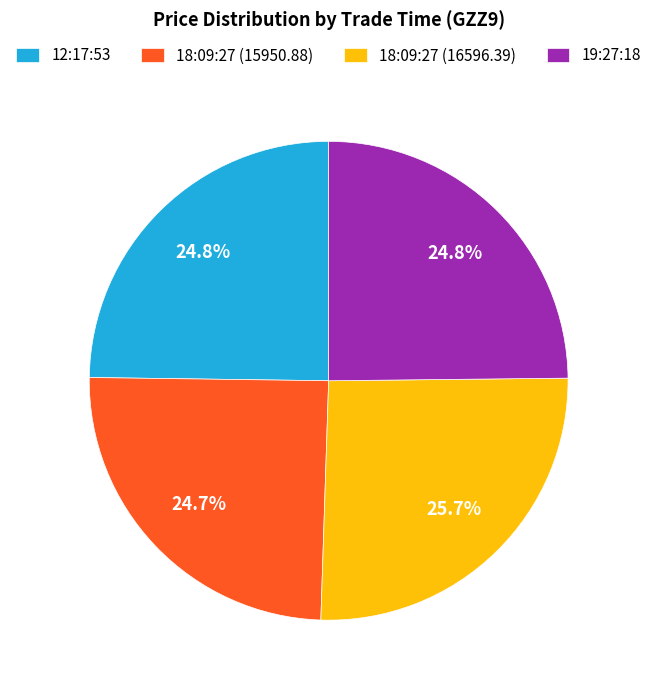

Is 18:09:27 (16596.39) the majority of the pie?

No